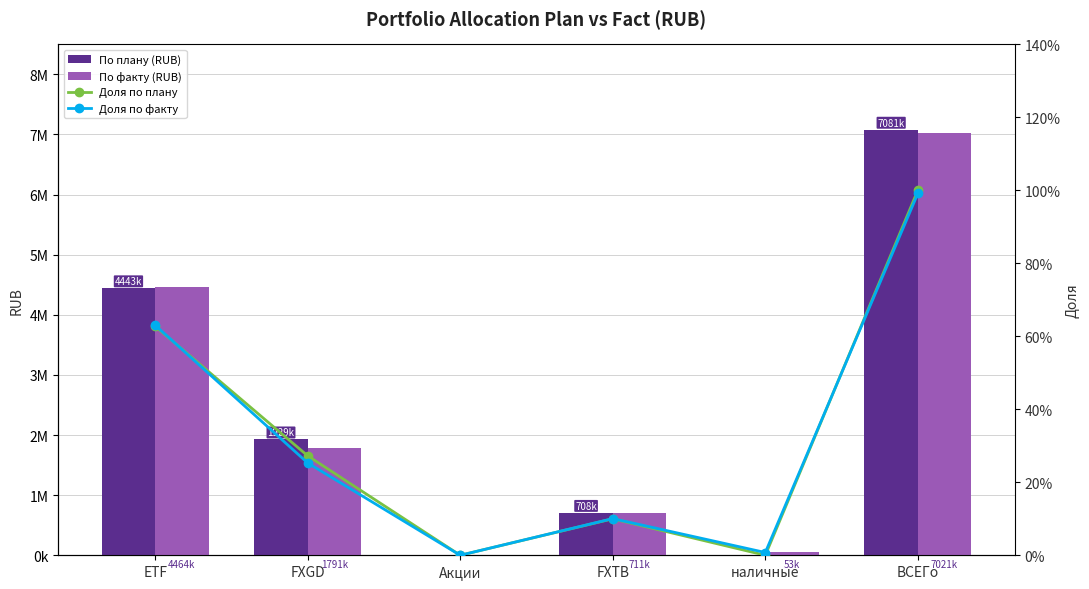

Which series has the widest spread of values?

По плану (RUB)